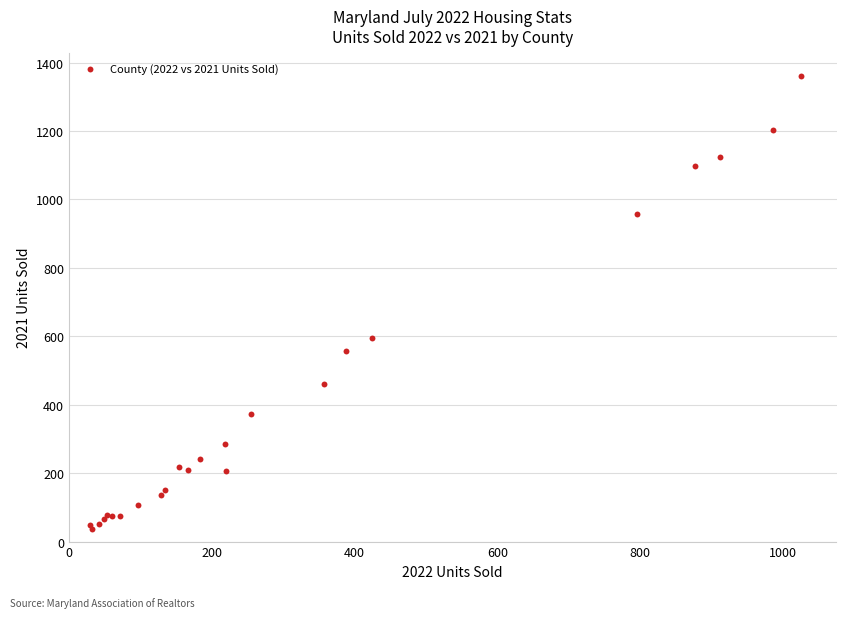

What Y value in the scatter plot is closest to 700?

594